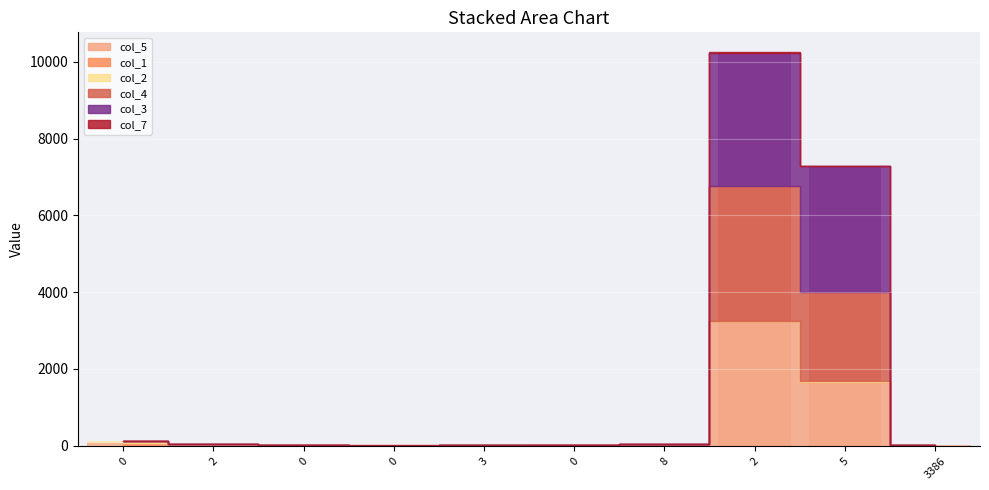

At which label is col_1 closest to 33?

2